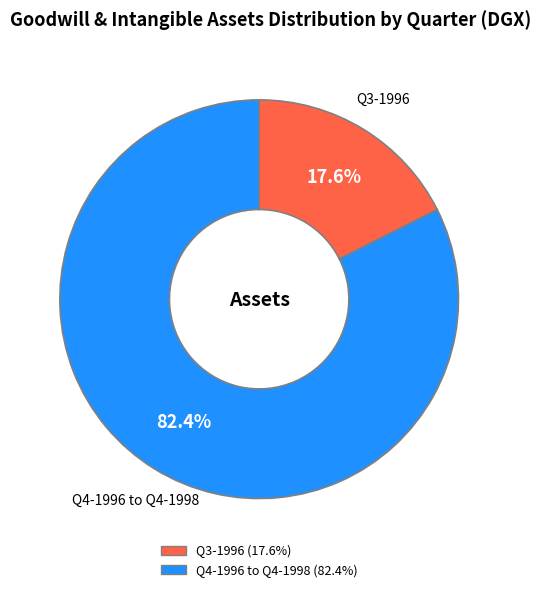

How many slices are in this pie chart?

2